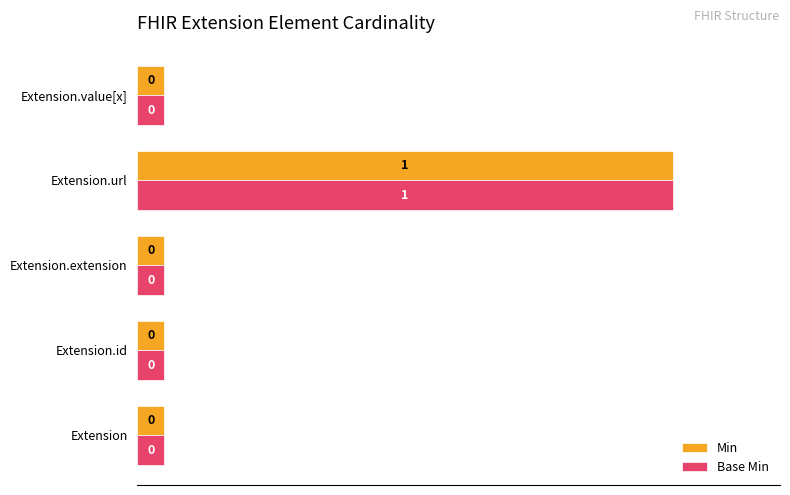

What is the approximate value of Base Min at Extension.url?

1.0